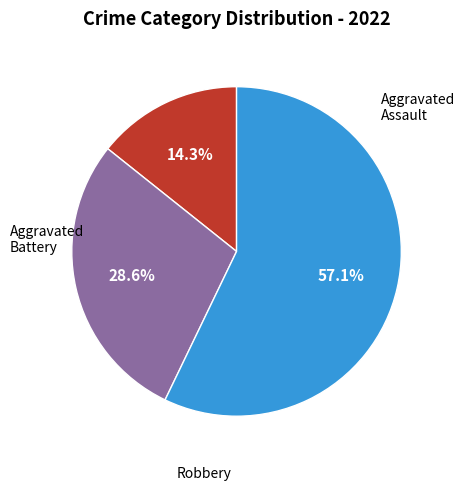

How many segments does this pie chart have?

3